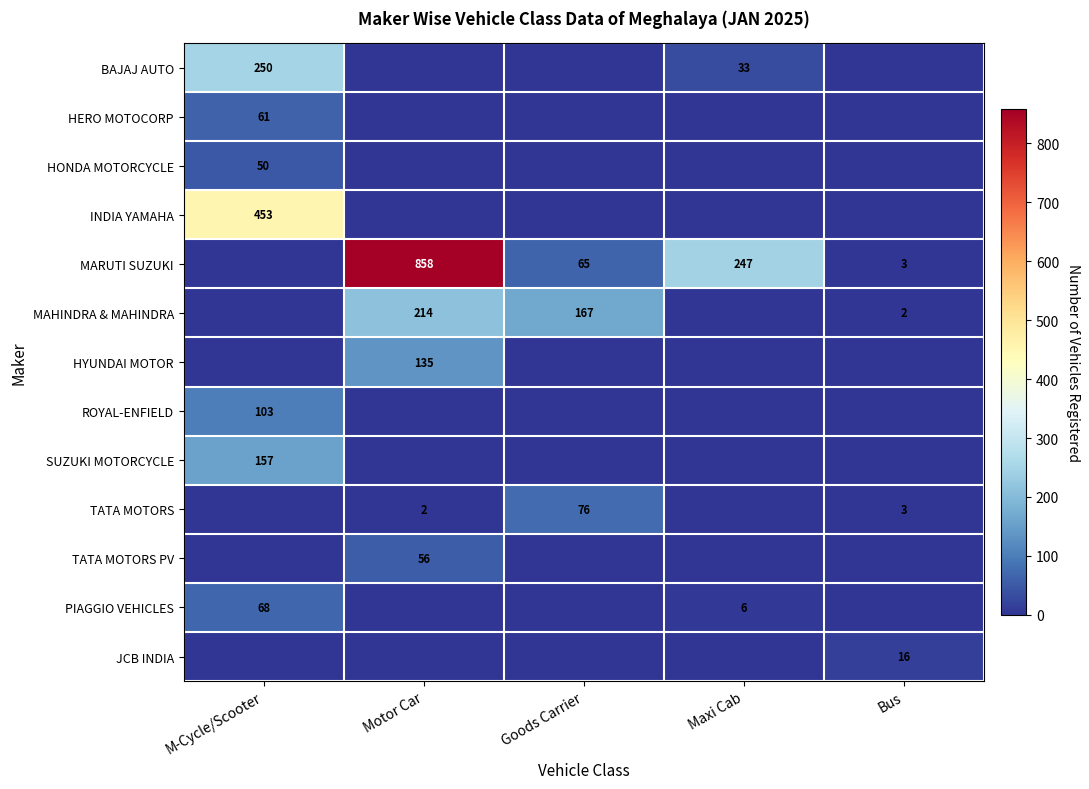

Which has a higher value, Bus or M-Cycle/Scooter?

M-Cycle/Scooter